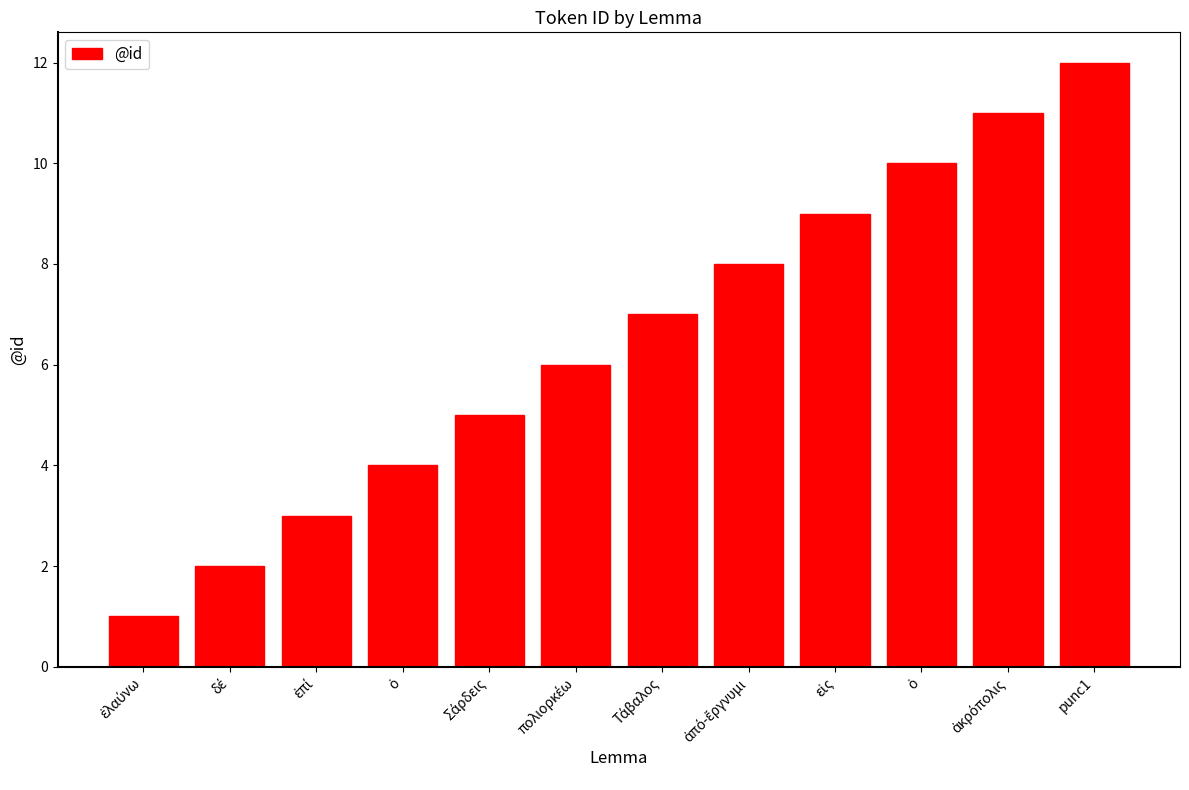

What is the minimum value shown in the chart?

1